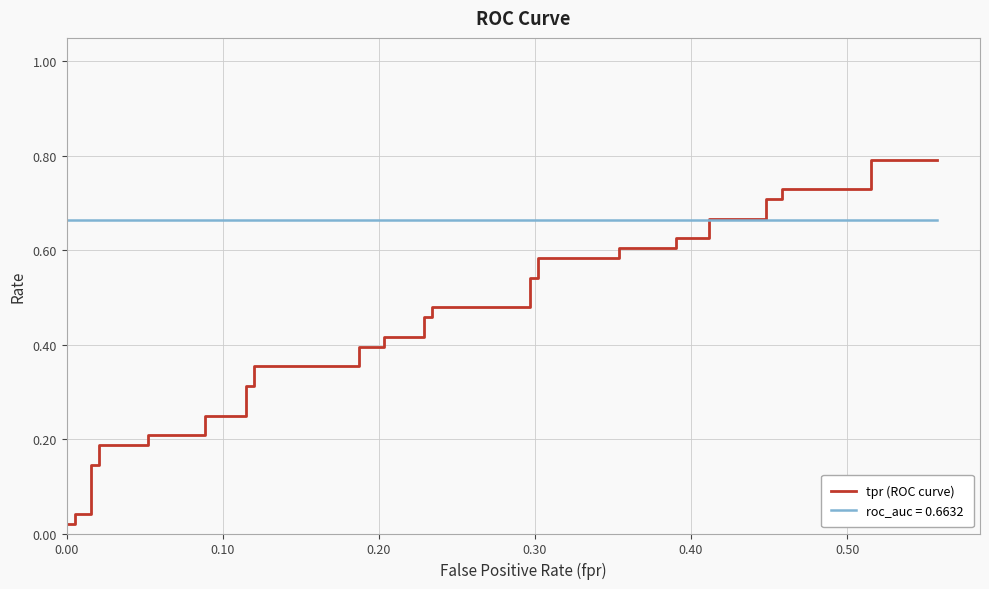

Reading left to right, transcribe all the data shown in this chart.

0.0	0.0	0.0	0.0	0.1	0.1	0.2	0.2	0.2	0.2	0.2	0.2	0.3	0.3	0.4	0.4	0.4	0.4	0.4	0.4	0.5	0.5	0.5	0.5	0.5	0.5	0.6	0.6	0.6	0.6	0.6	0.6	0.7	0.7	0.7	0.7	0.7	0.7	0.8	0.8